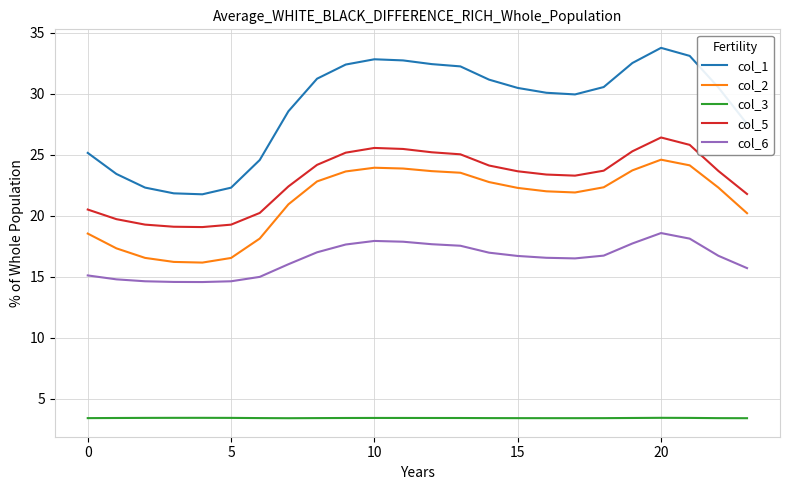

At how many categories does at least one series exceed 10?

24